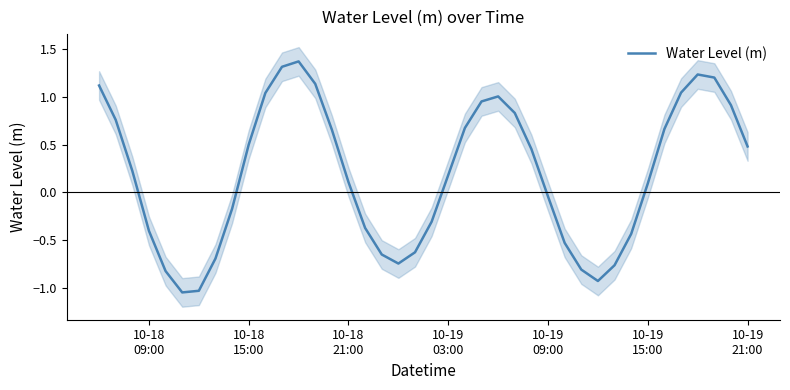

The chart shows a value of 1.6 at 23. True or false?

False